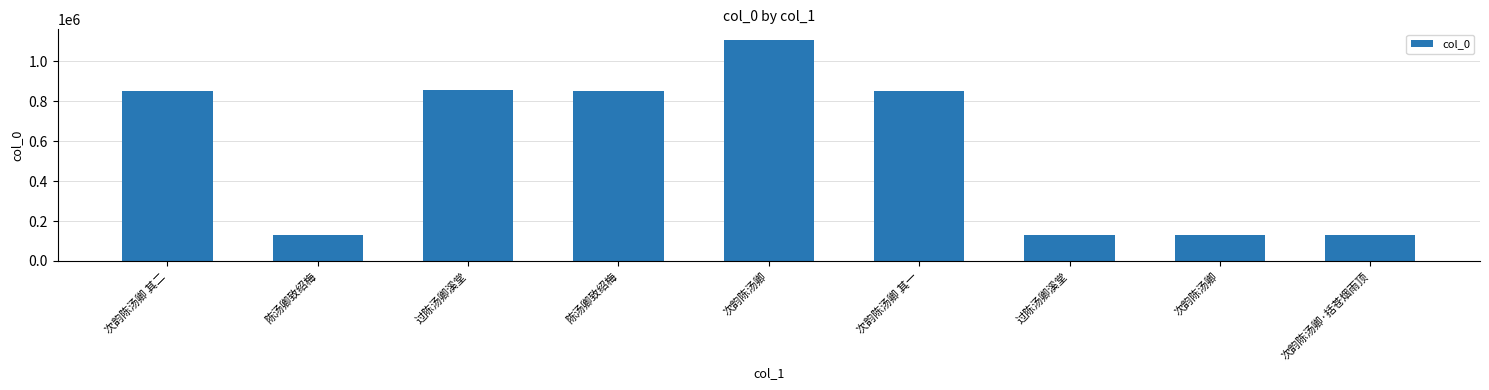

How many categories are shown in the chart?

9